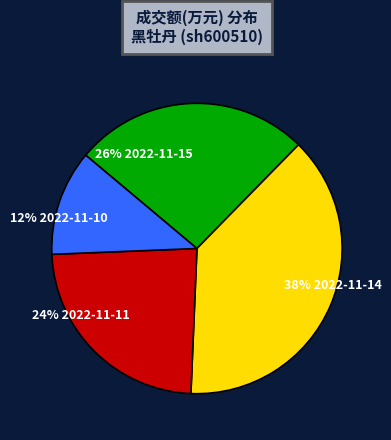

Is there a majority slice in this chart?

No